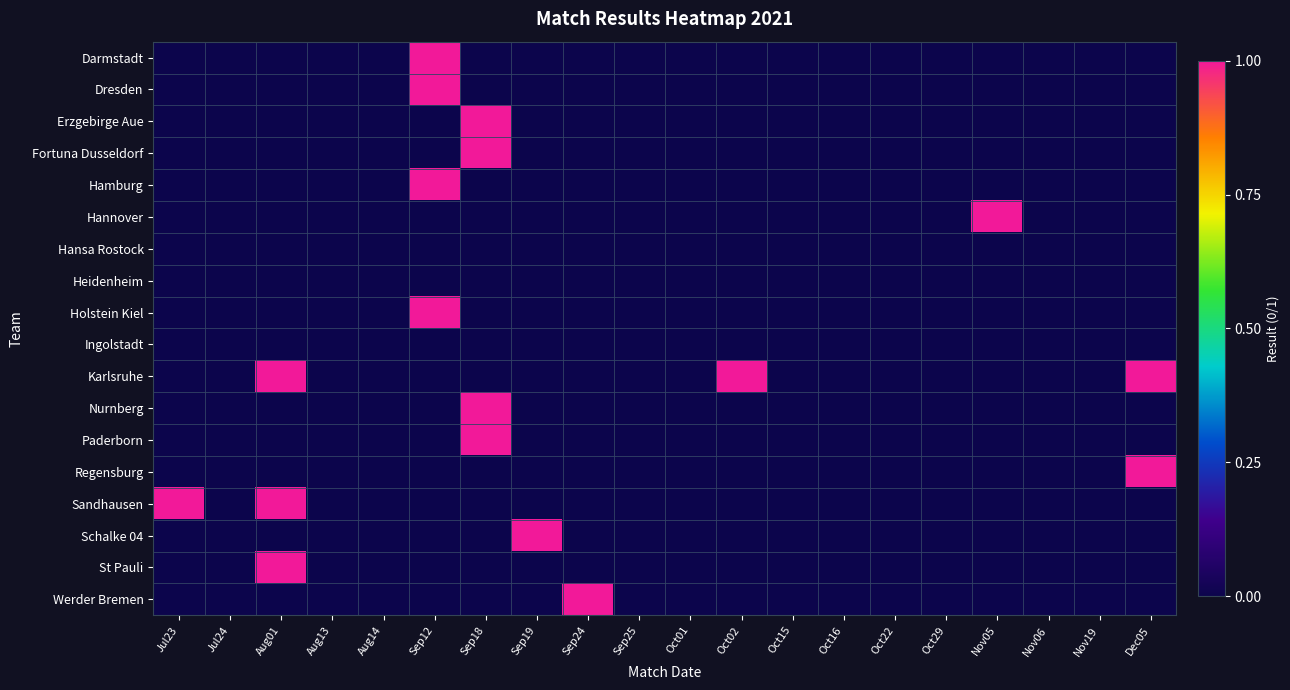

Which series has the widest spread of values?

Darmstadt